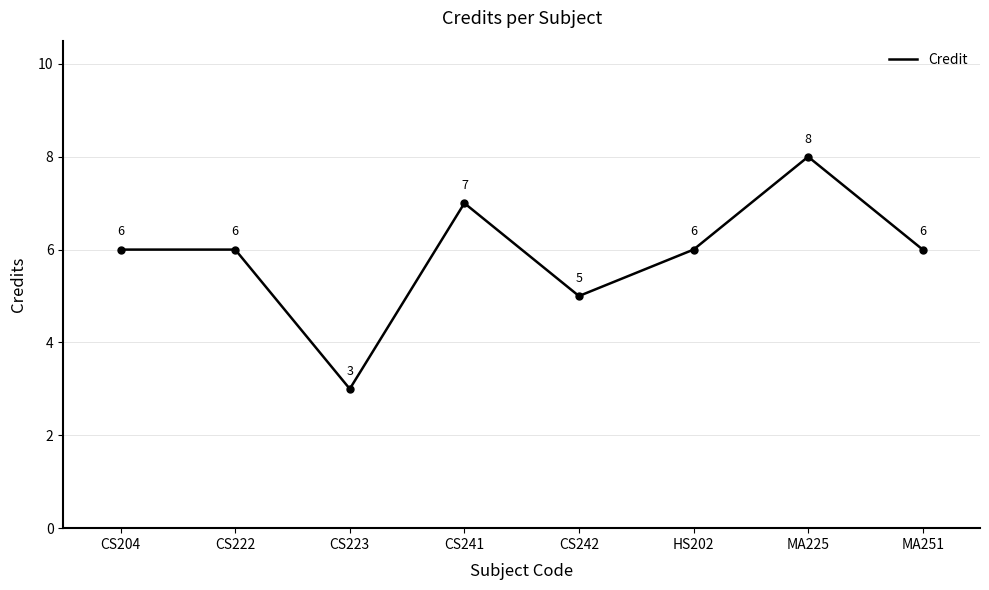

The chart shows a value of 6 at CS222. True or false?

True